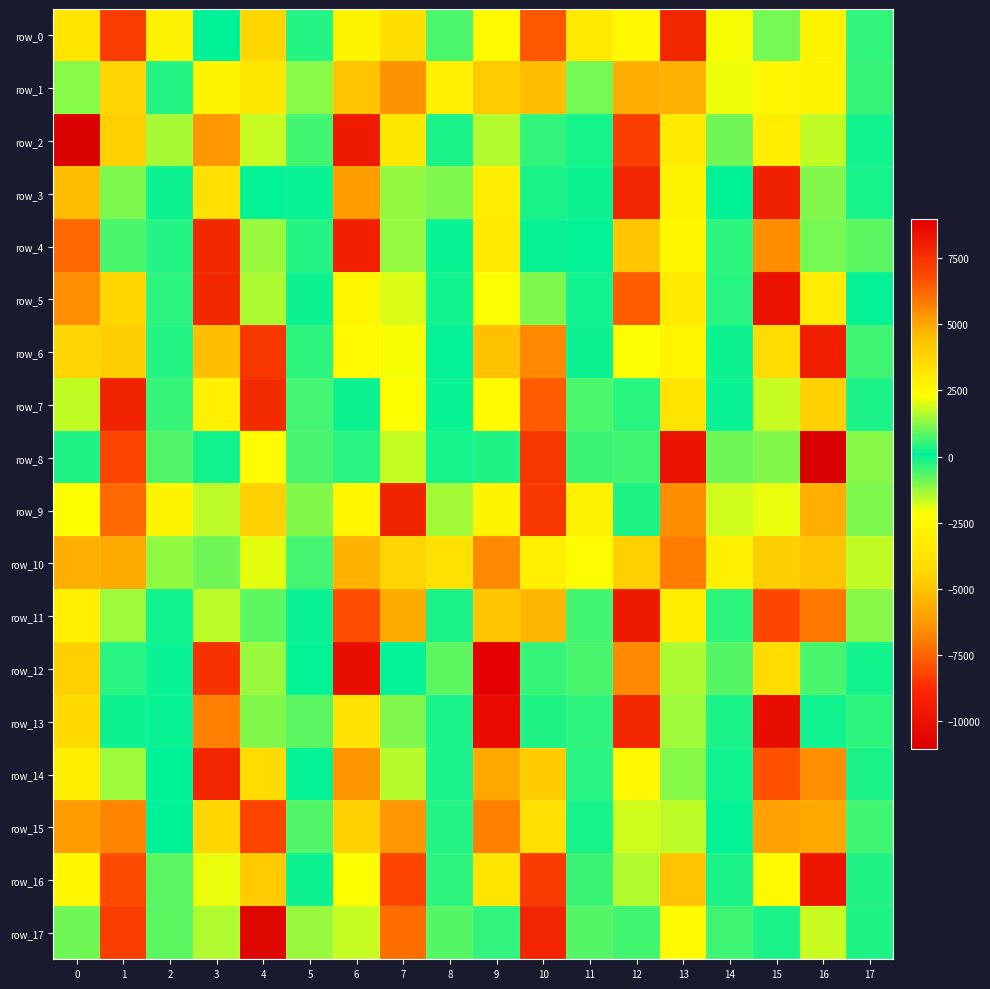

What is the difference between the highest and lowest values at 17?

2859.3